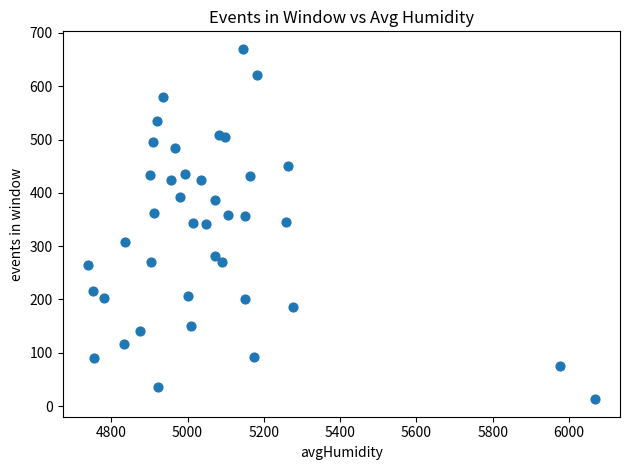

What is the range of Y values (max minus min)?

657